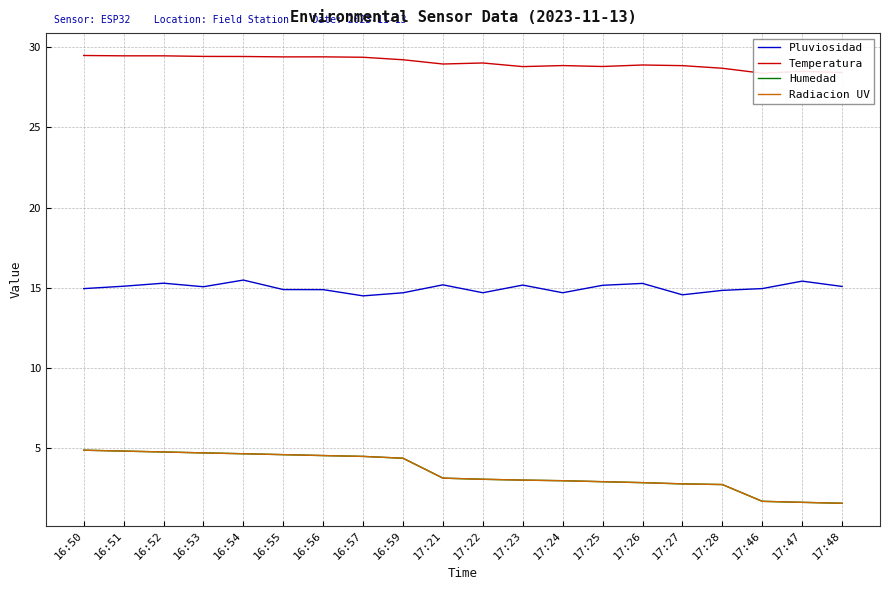

What value does the Pluviosidad series have at 16:54?

15.5